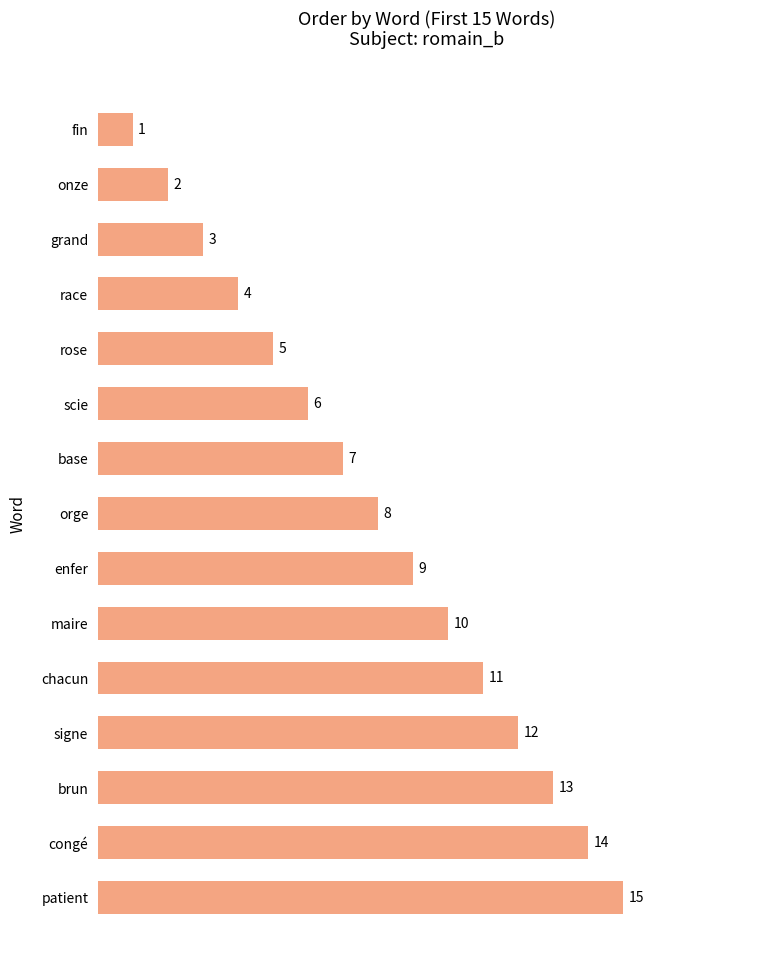

What is the change in value from patient to enfer?

-6